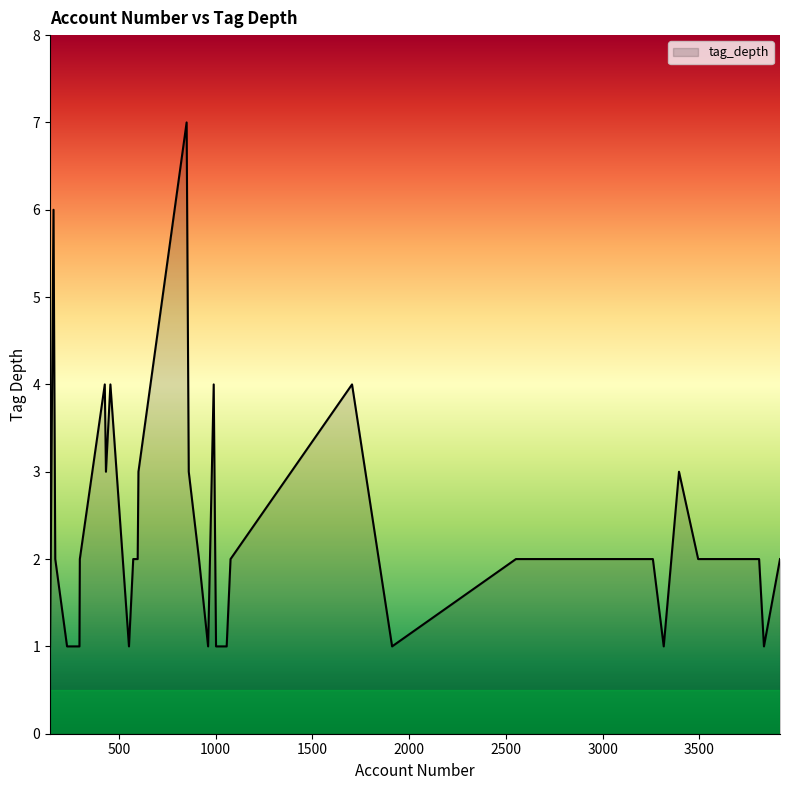

What is the sum of all values?

91